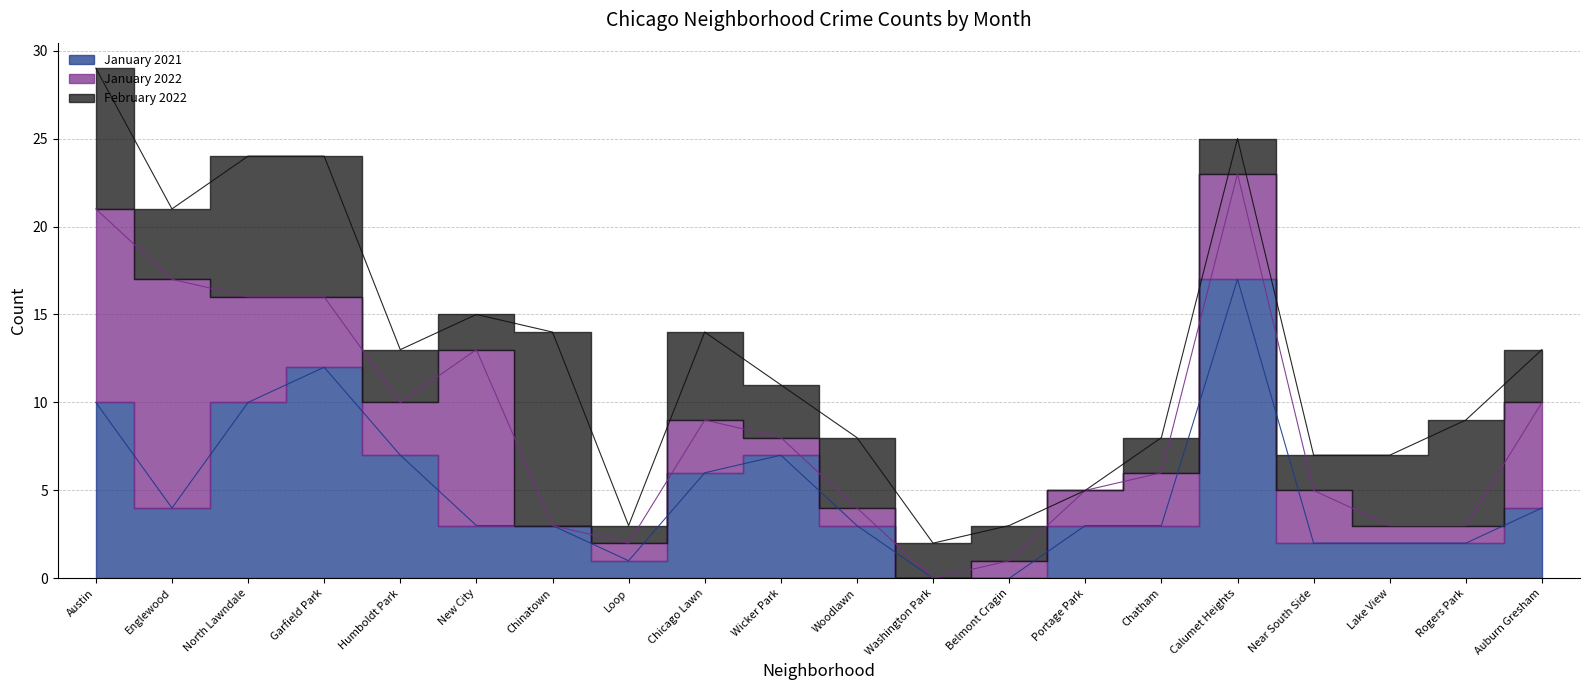

In January 2022, how many points are higher than both neighbors (excluding endpoints)?

4